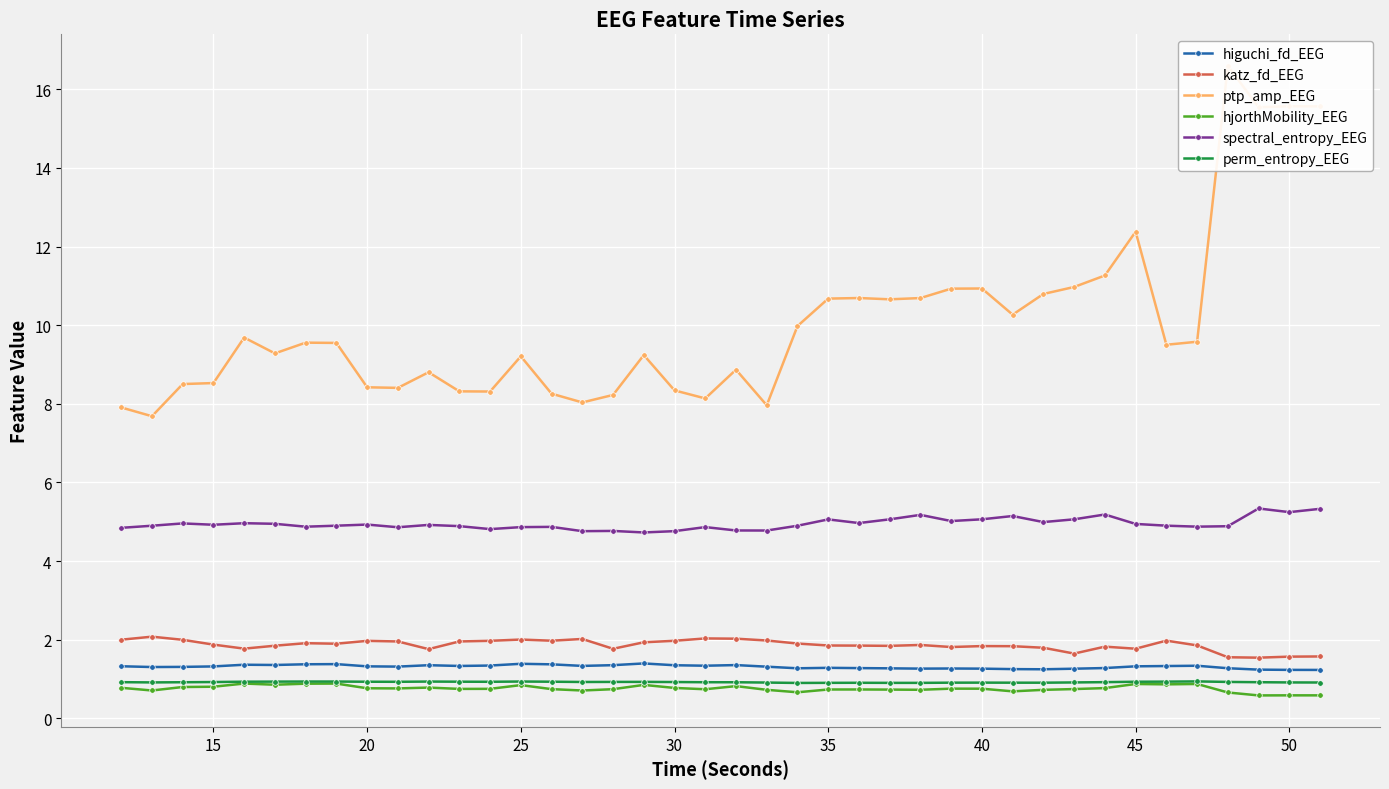

True or false: perm_entropy_EEG and katz_fd_EEG intersect in this chart.

False